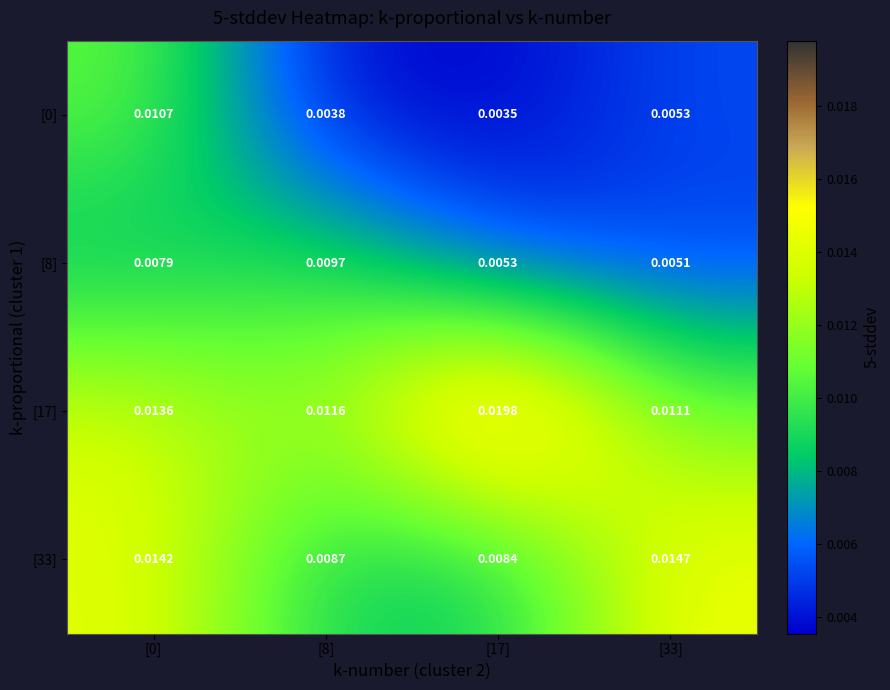

Is the value of [33] at [17] greater than the value of [8] at [8]?

No